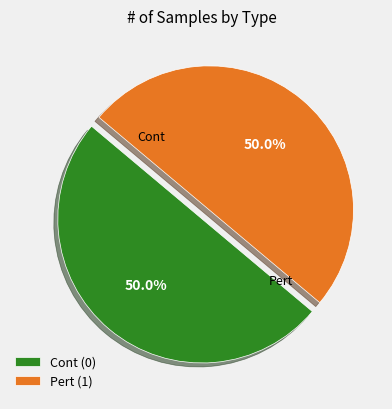

What is the ratio of the value at Cont (0) to the value at Pert (1)?

1.0